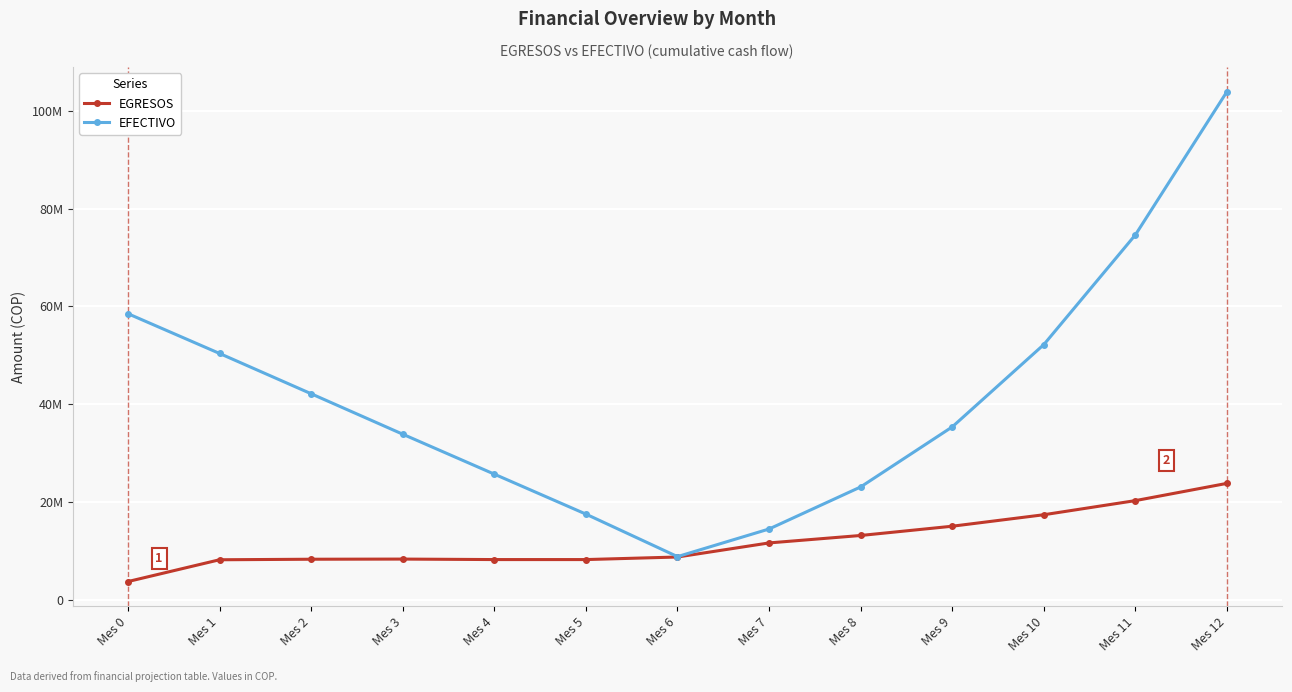

What is the difference between the maximum and minimum values in the EGRESOS series?

20103736.3